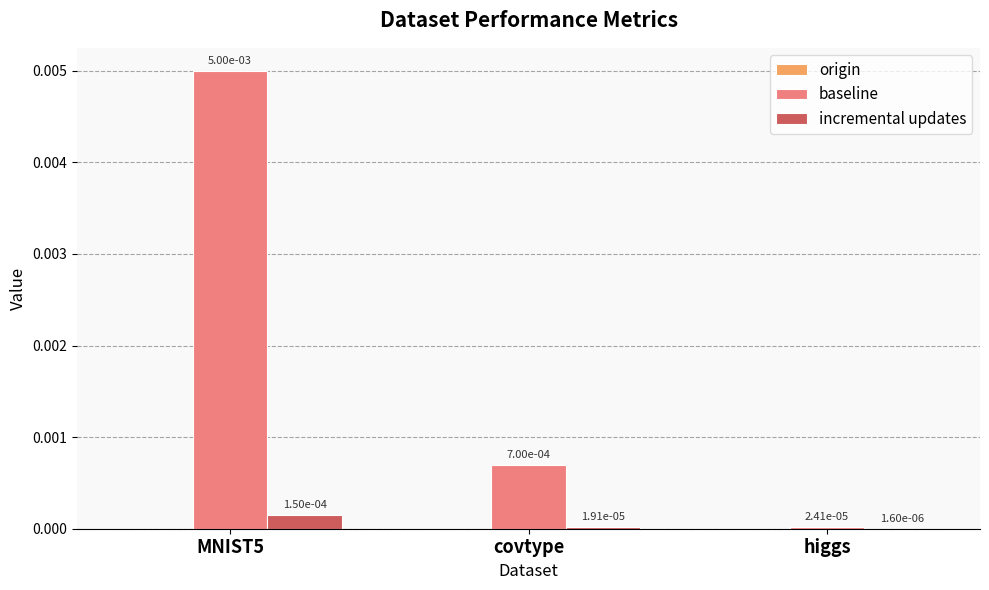

Which category has the highest value across all series?

MNIST5